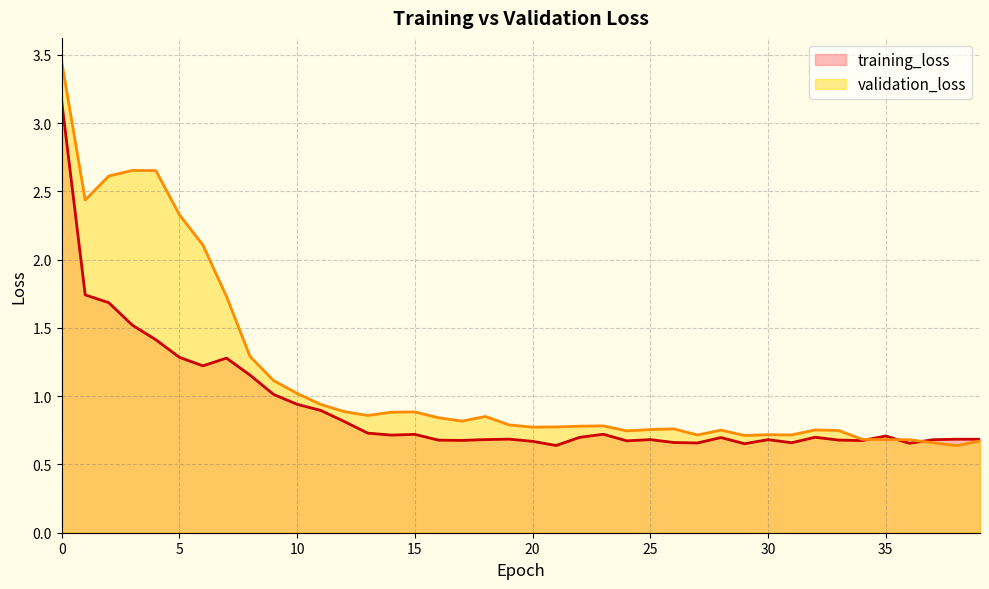

Is it true that validation_loss equals 1.0 at 25?

False